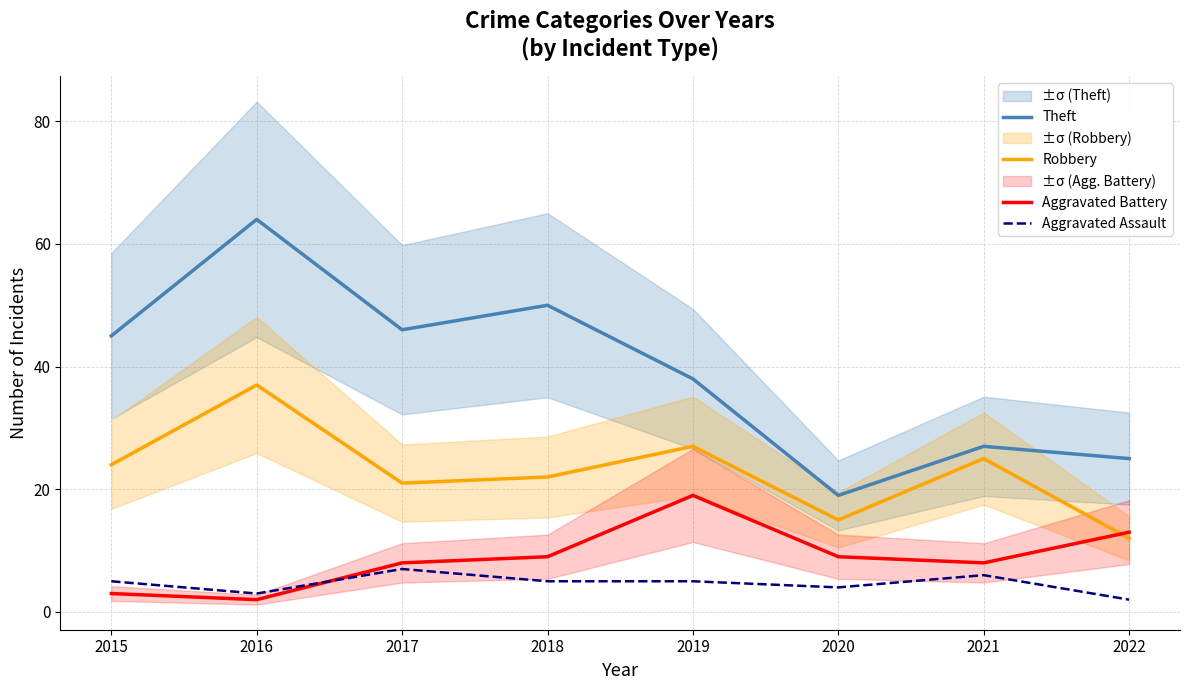

Which series has the widest spread of values?

Theft